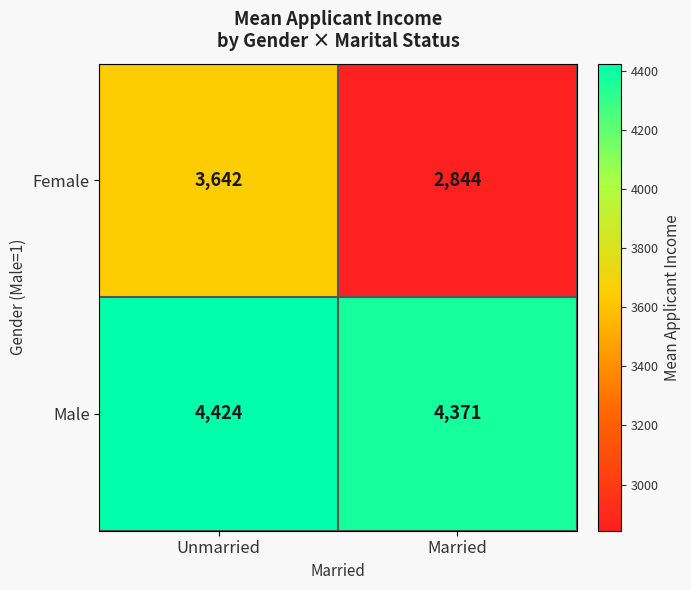

What is the difference between the maximum and minimum values in the Female series?

798